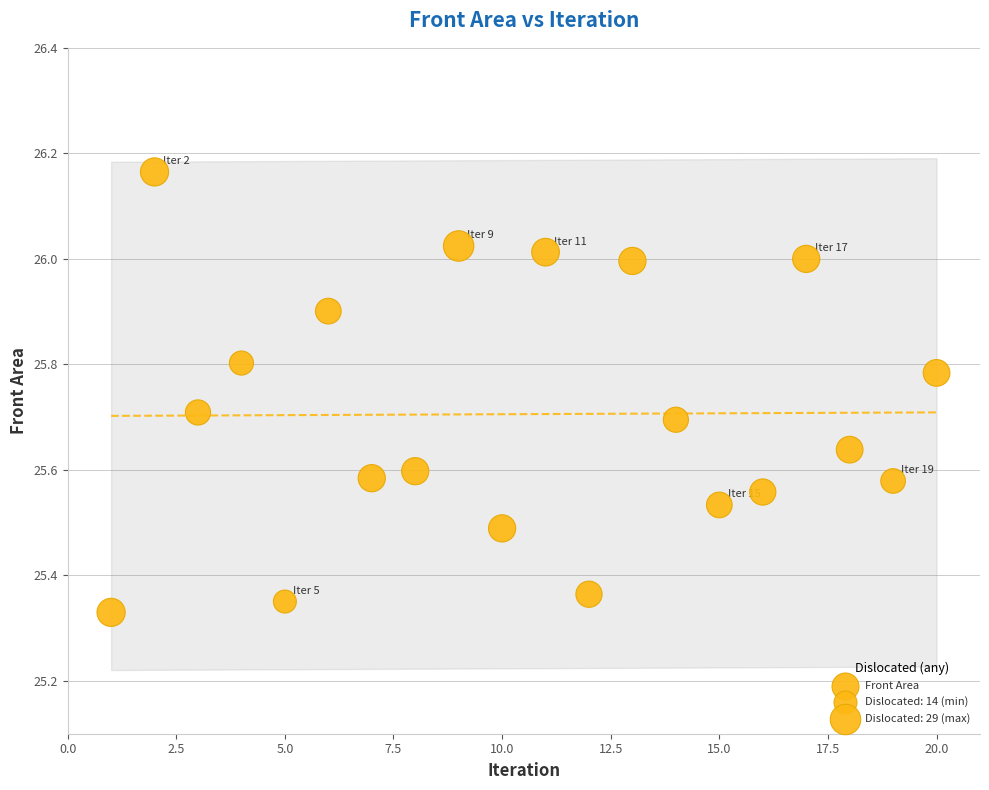

What is the range of X values (max minus min)?

19.0